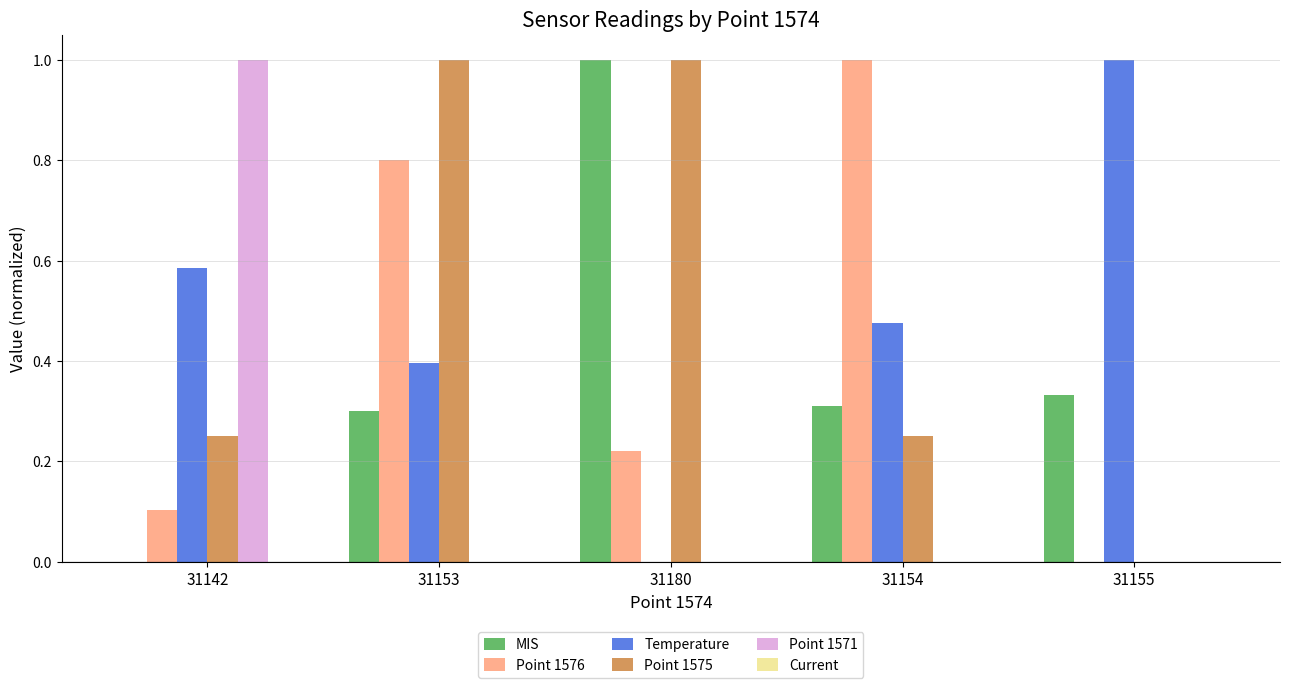

What is the greatest value displayed?

1.0